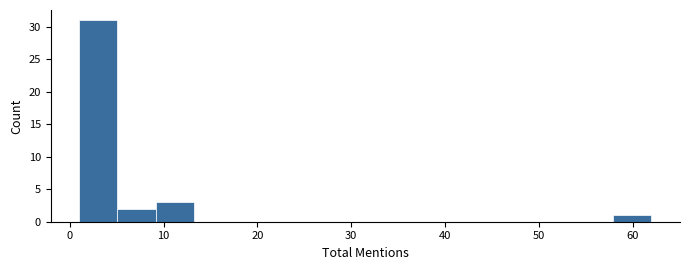

Reading left to right, list every bar in this chart as the range it spans on the x-axis followed by its height. Neither the bar edges nor the heights are printed on the chart, so give them approximately, as read against the axes.

1 to 5: 31
5 to 9: 2
9 to 13: 3
13 to 17: 0
17 to 21: 0
21 to 25: 0
25 to 29: 0
29 to 34: 0
34 to 38: 0
38 to 42: 0
42 to 46: 0
46 to 50: 0
50 to 54: 0
54 to 58: 0
58 to 62: 1